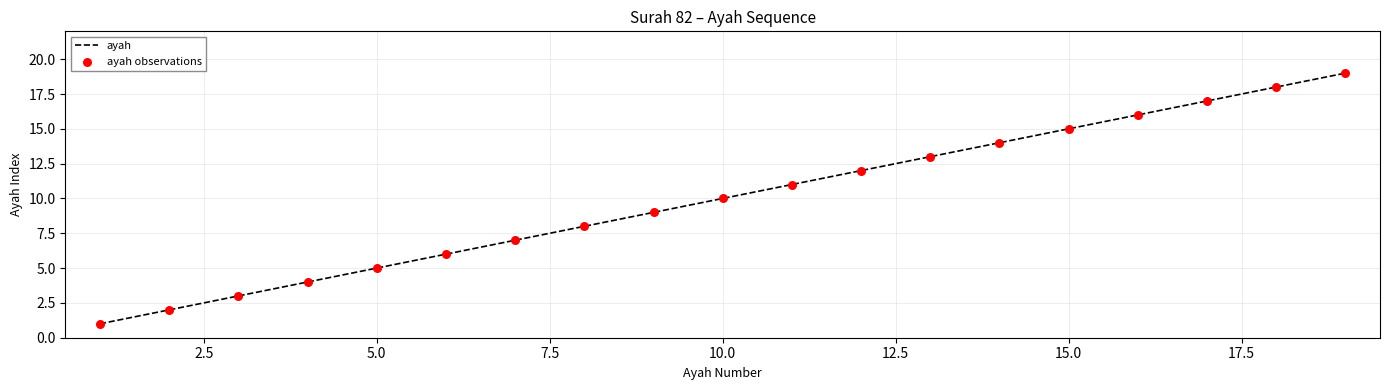

What is the difference between the maximum and minimum values?

18